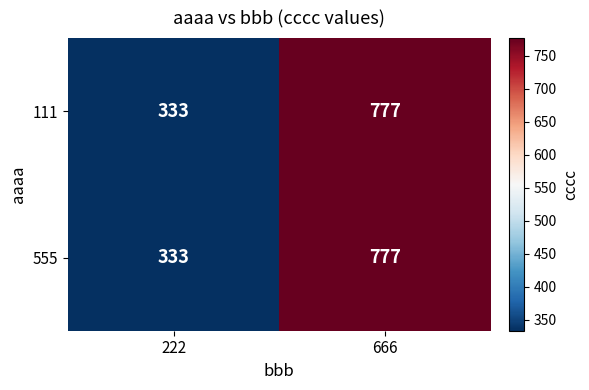

At which label is 111 closest to 555?

222